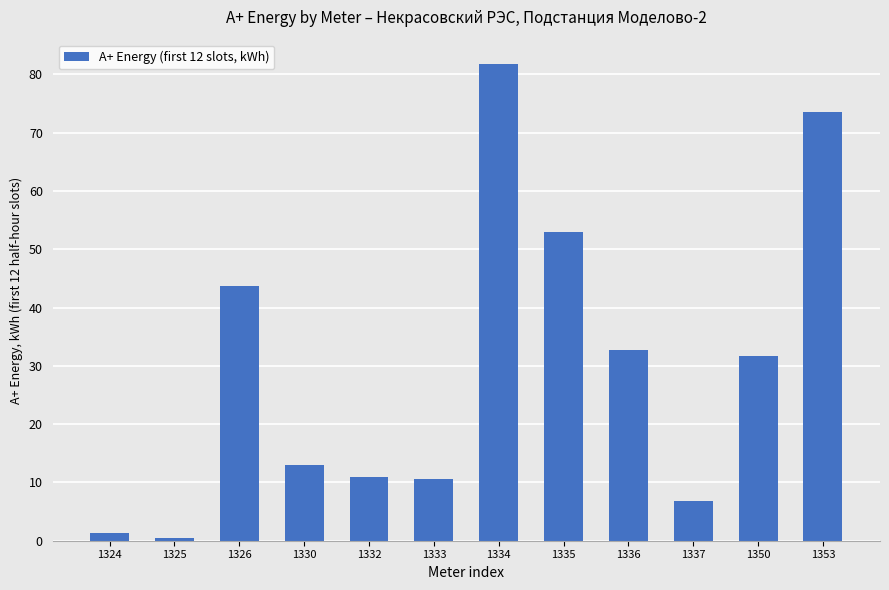

What is the change in value from 1336 to 1350?

-1.0